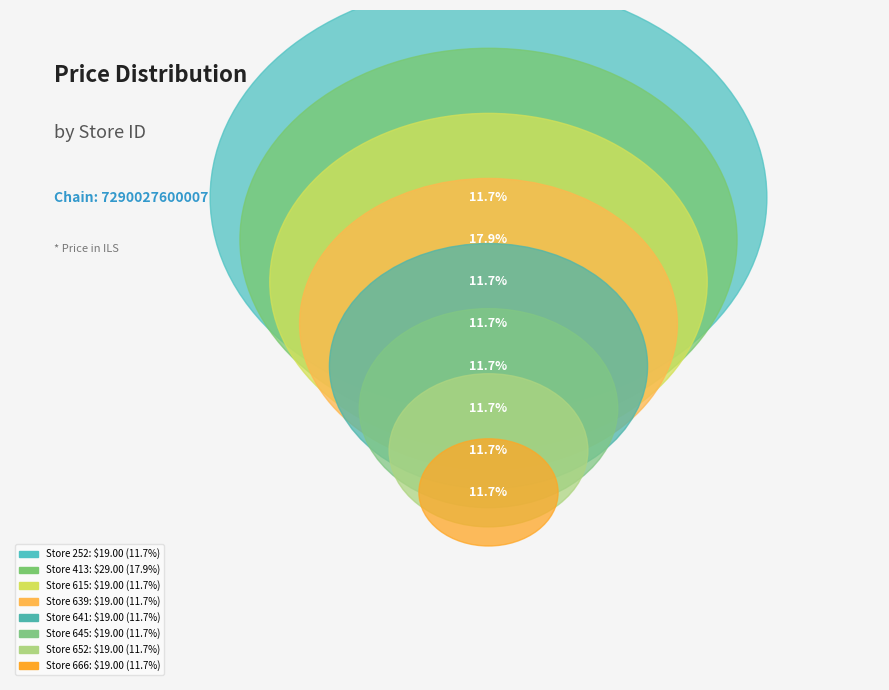

Is it true that 652 is 12% of the pie?

True